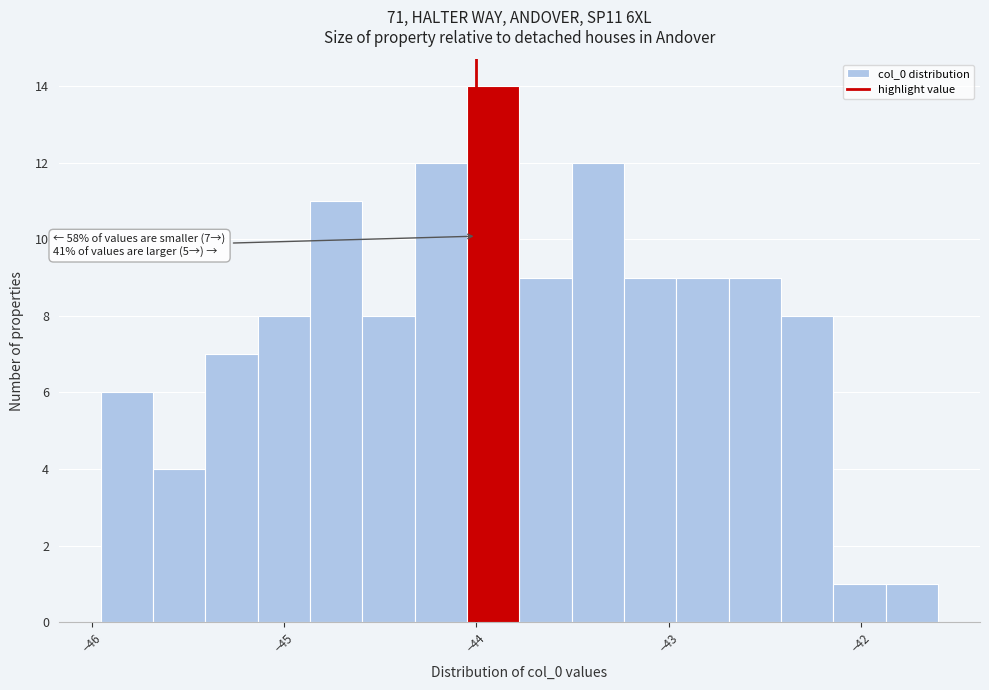

Read against the x-axis, roughly where is the centre of the tallest bar?

-43.9